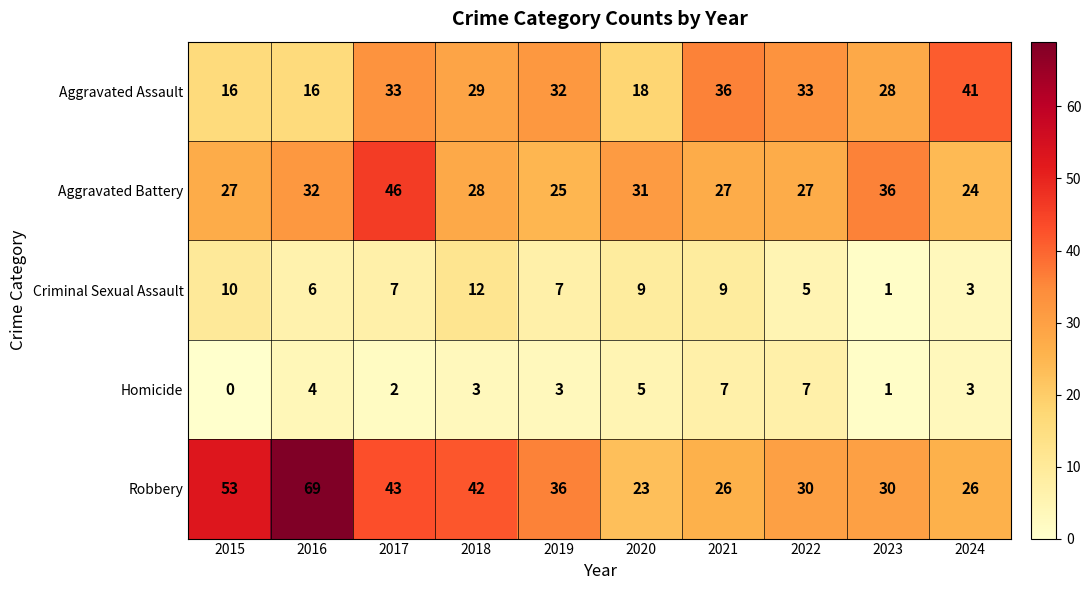

What is the minimum value for Aggravated Battery?

24